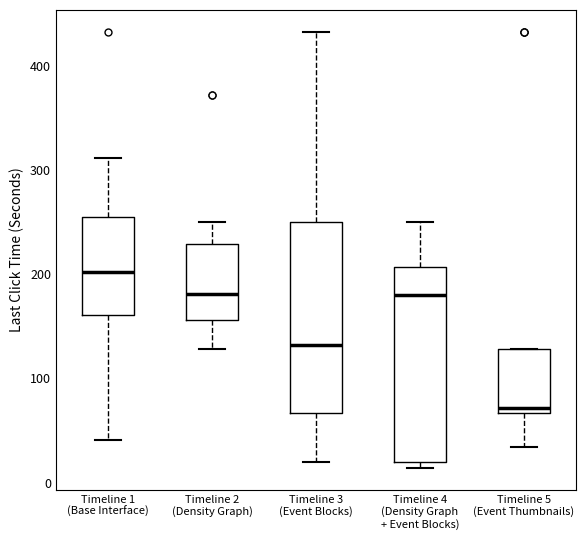

Where is the lower edge of the box for Timeline 5 (Event Thumbnails) on the y-axis? The values are not printed on the chart, so give them approximately, as read against the axis.

70